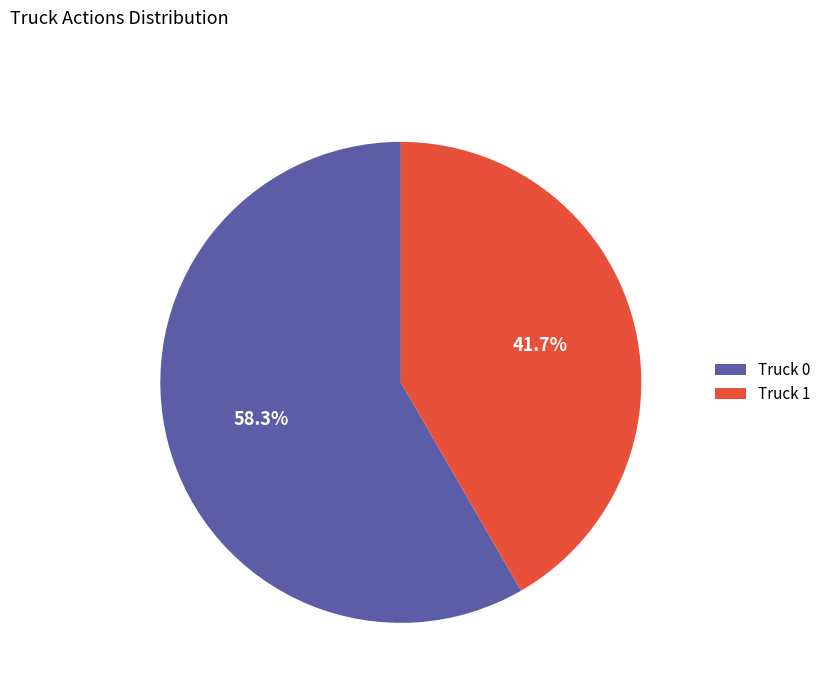

Count the number of slices in the pie.

2